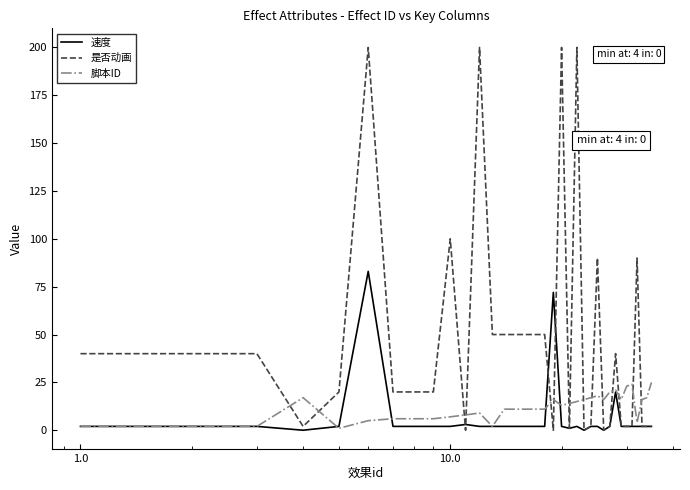

After their last crossing, which series has the higher values: 是否动画 or 脚本ID?

脚本ID